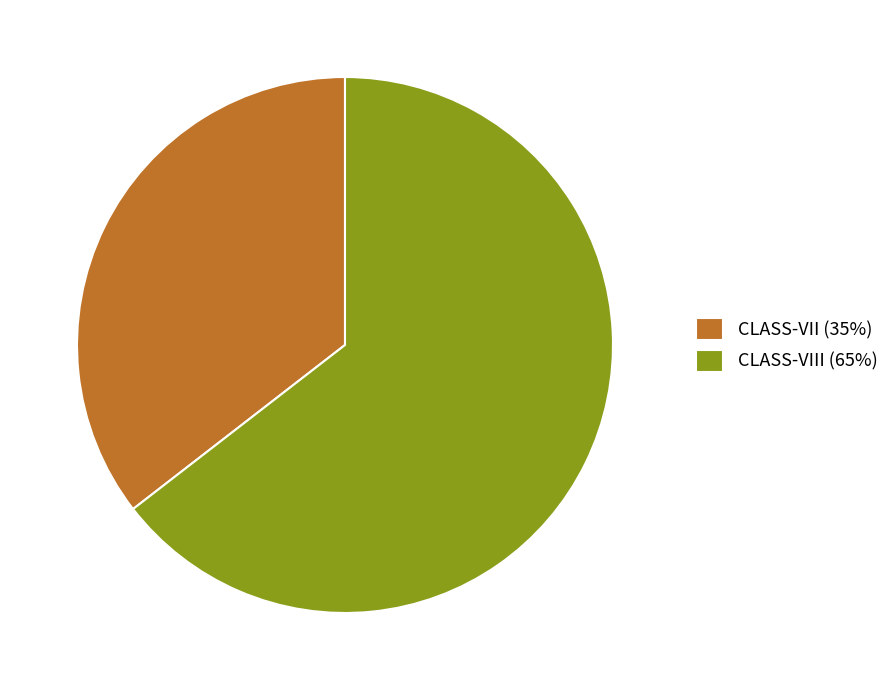

Between CLASS-VIII (65%) and CLASS-VII (35%), which is larger?

CLASS-VIII (65%)